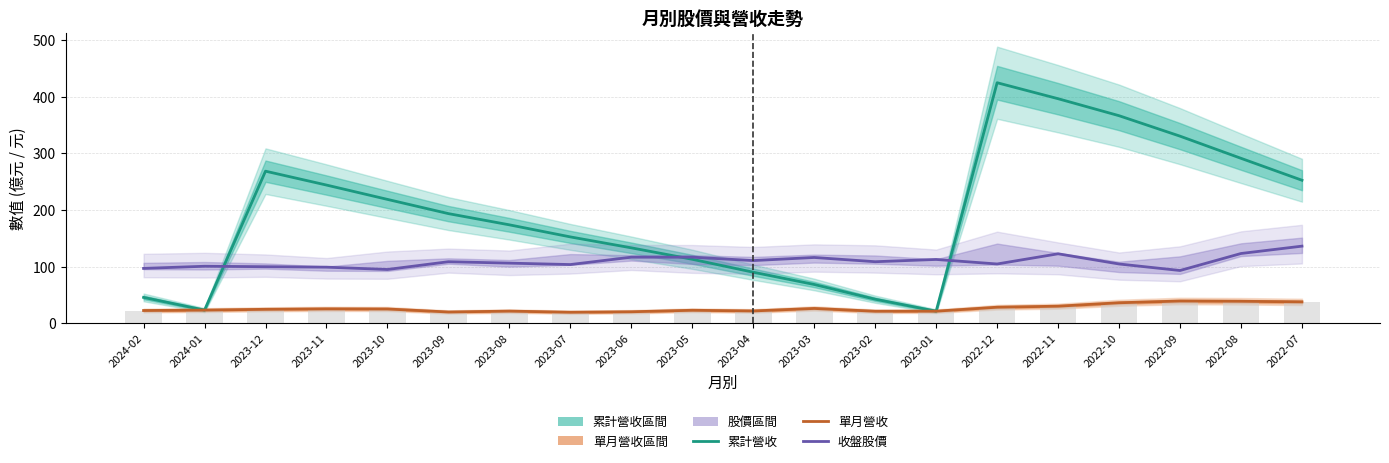

What position from the left is 2023-10?

5